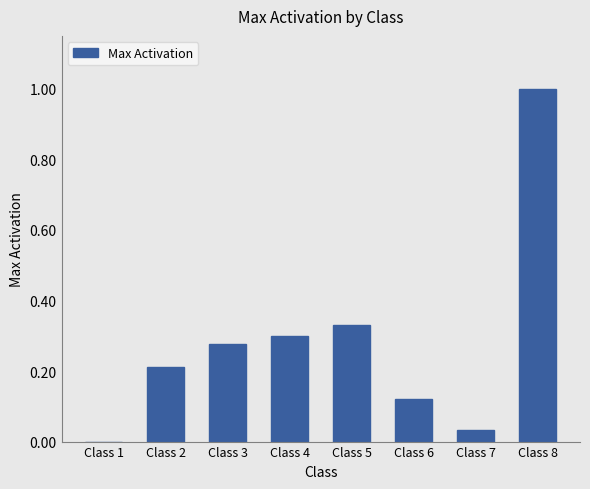

At which category does the chart reach its peak across all series?

Class 8